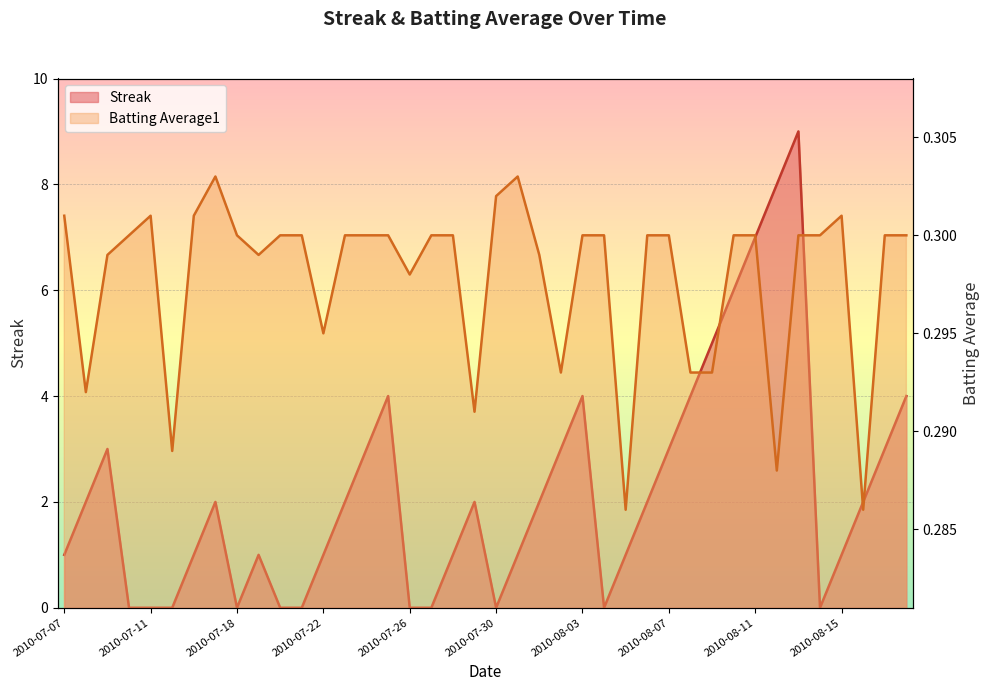

At which label does Batting Average1 reach its minimum?

2010-08-05